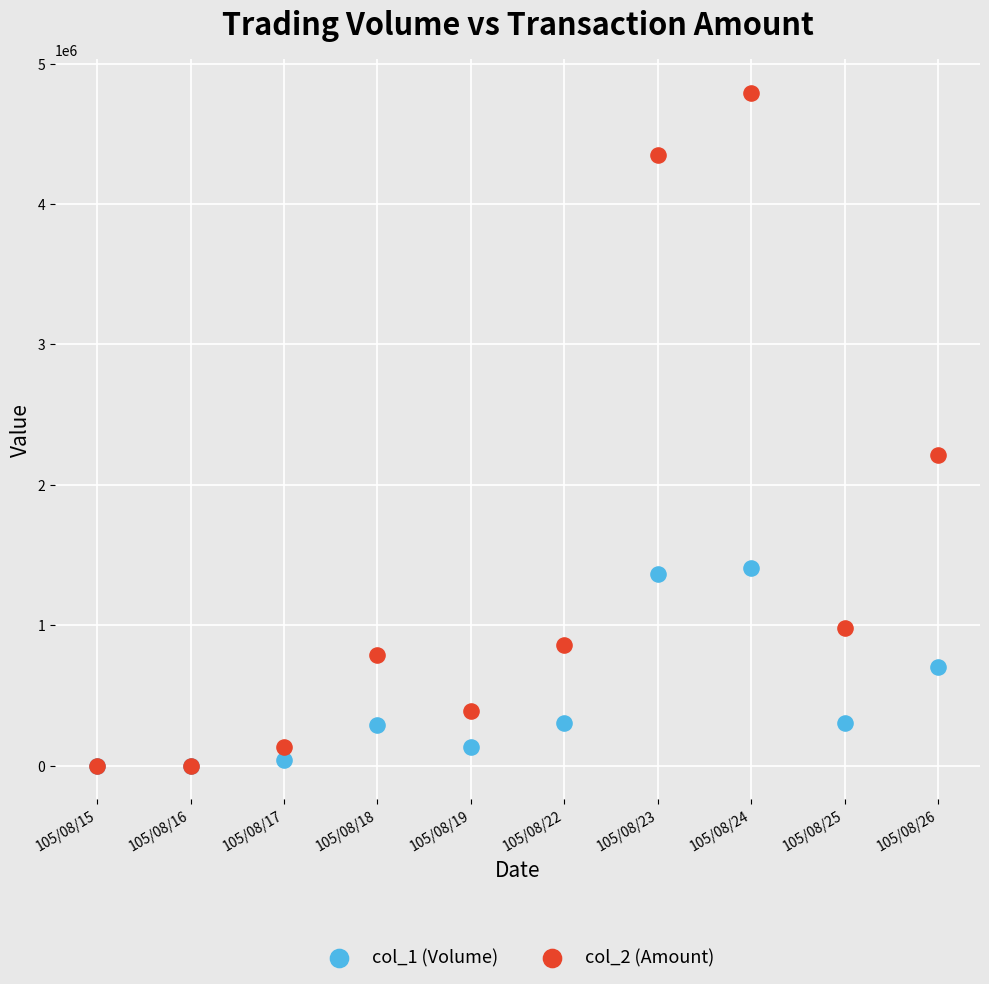

Across all series, what Y value is closest to 2394975?

2214490